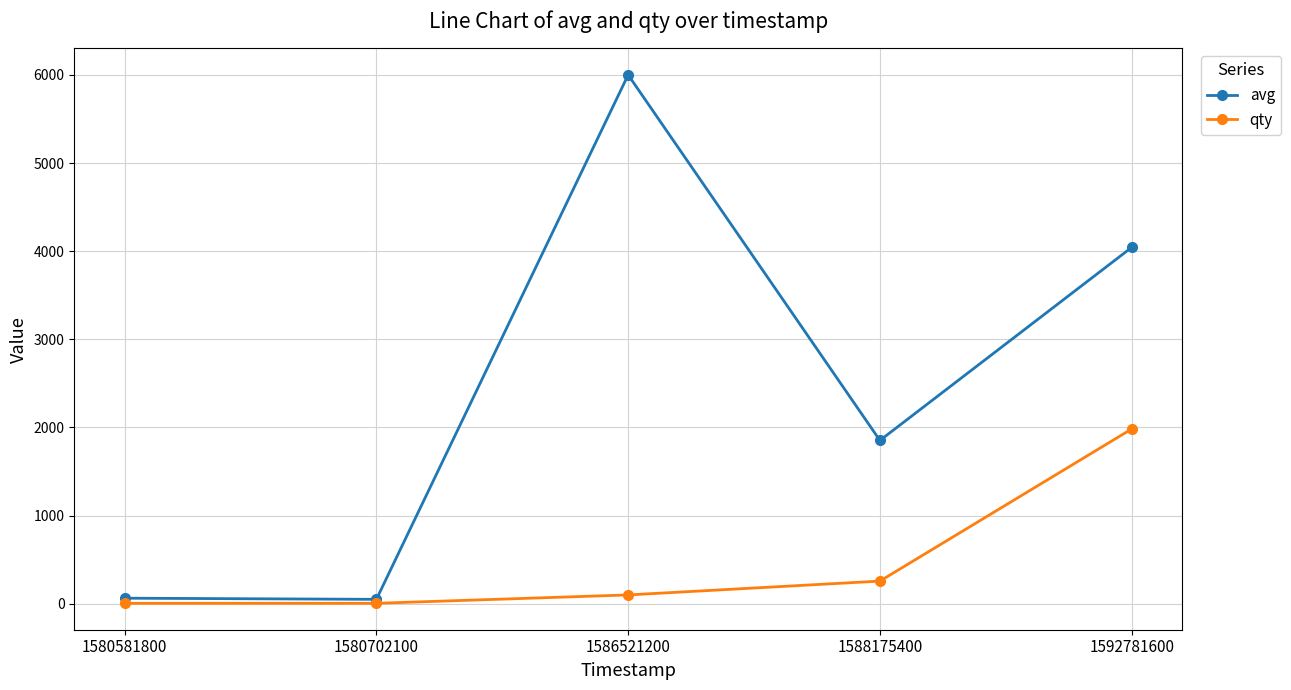

Which category has the highest value in the avg series?

1586521200